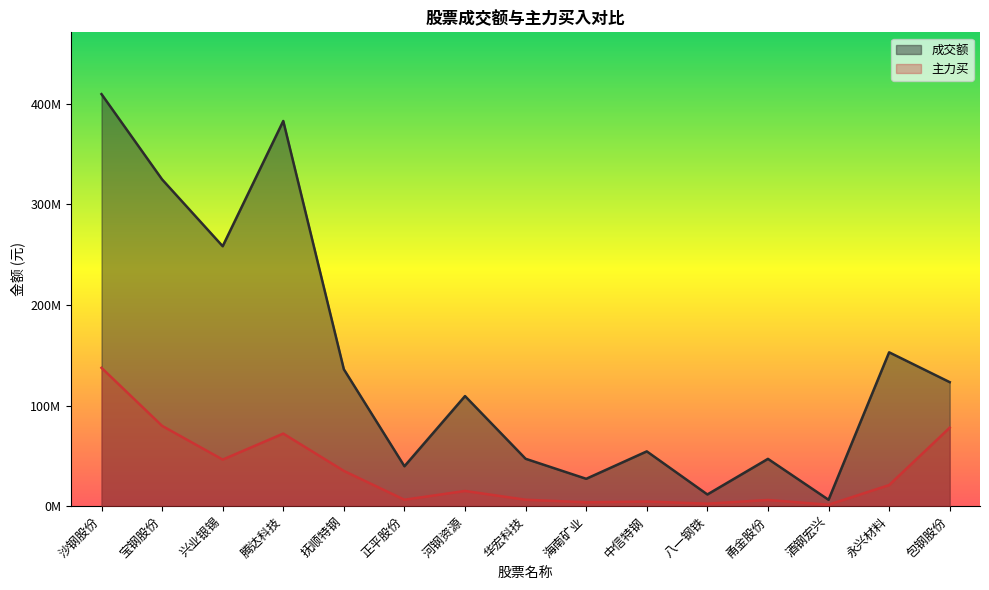

What is the label of the 15th point from the right?

沙钢股份